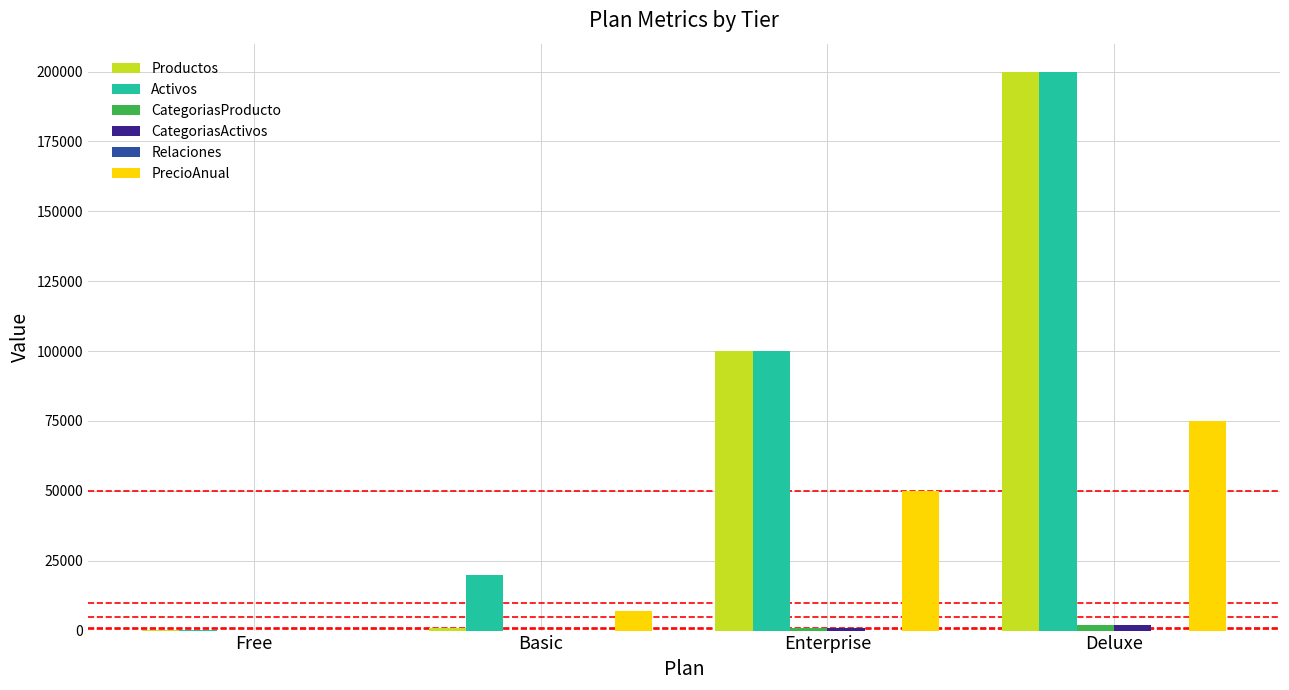

What is the greatest value displayed?

200000